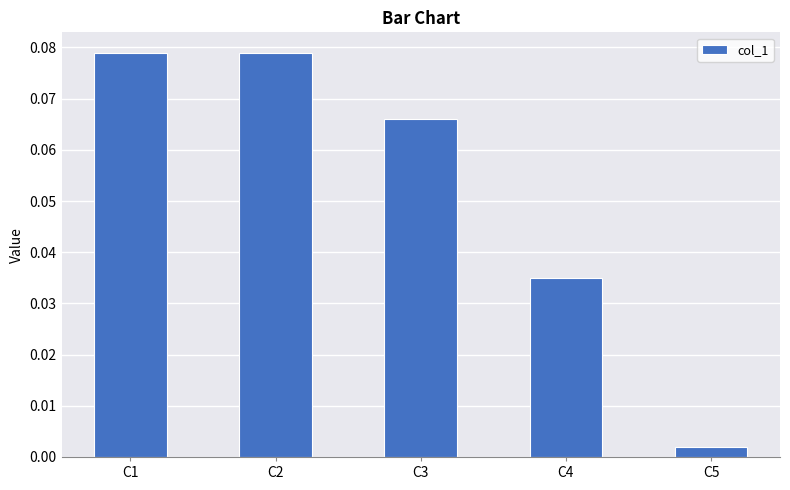

What is the sum of all values?

0.3